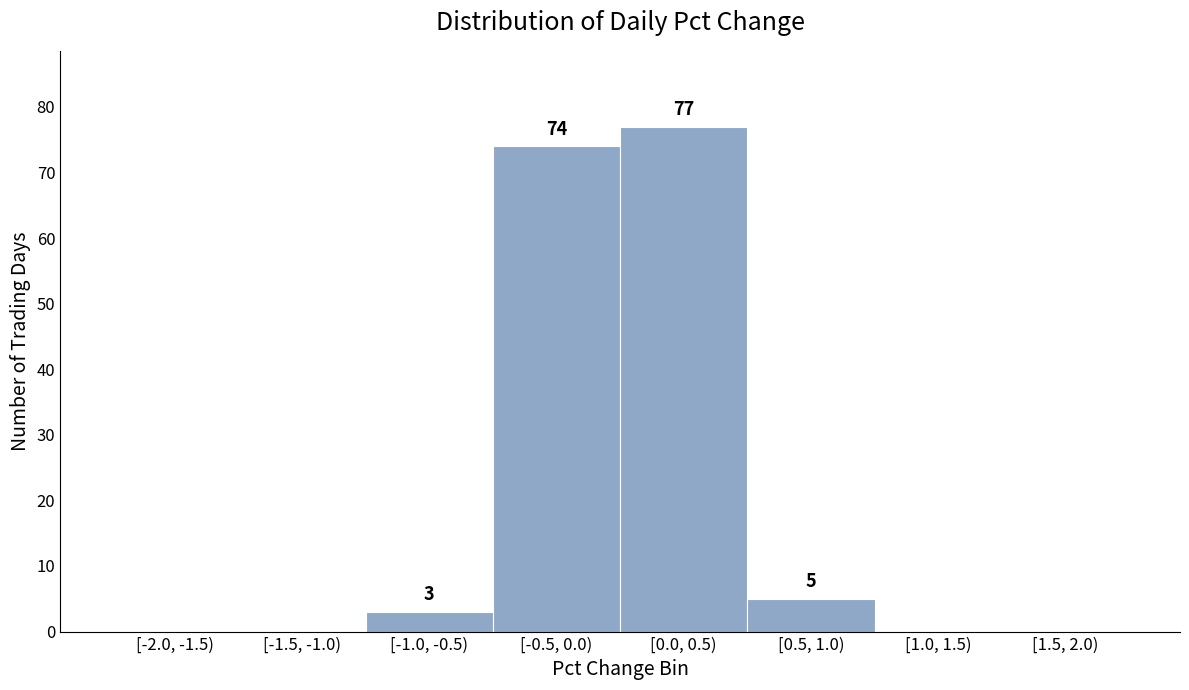

Reading left to right, list all the values displayed in this chart.

[-2.0, -1.5)=0	[-1.5, -1.0)=0	[-1.0, -0.5)=3	[-0.5, 0.0)=74	[0.0, 0.5)=77	[0.5, 1.0)=5	[1.0, 1.5)=0	[1.5, 2.0)=0